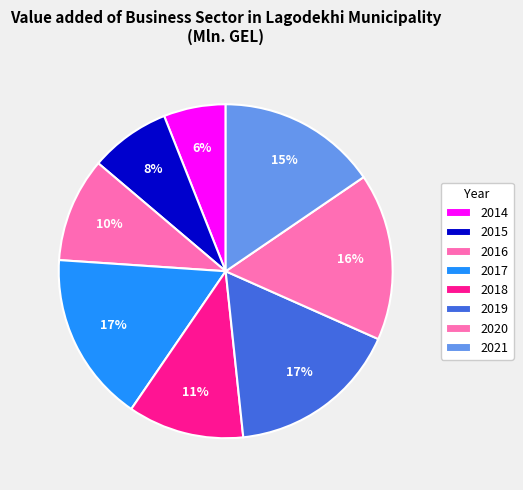

True or false: 2014 accounts for 6% of the total.

True